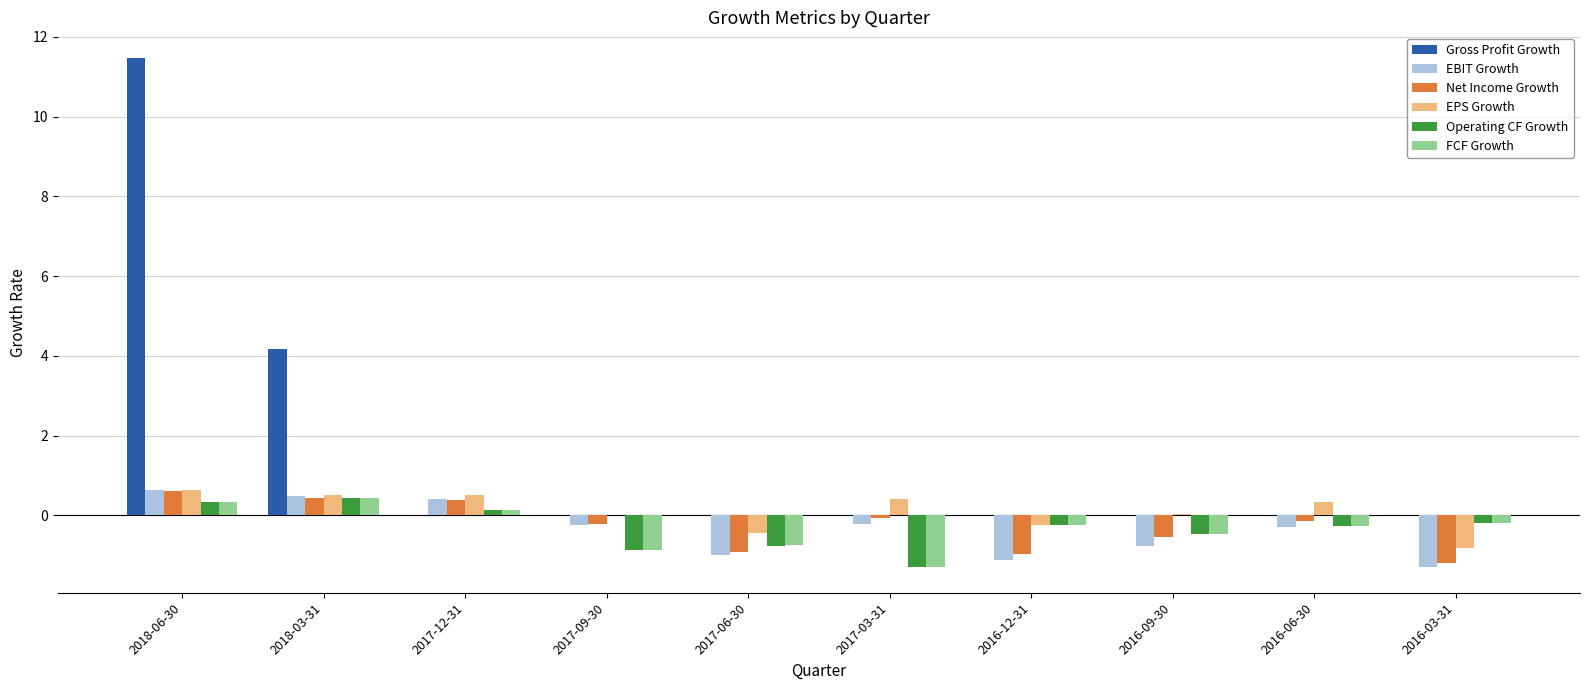

How many groups of bars are there?

10